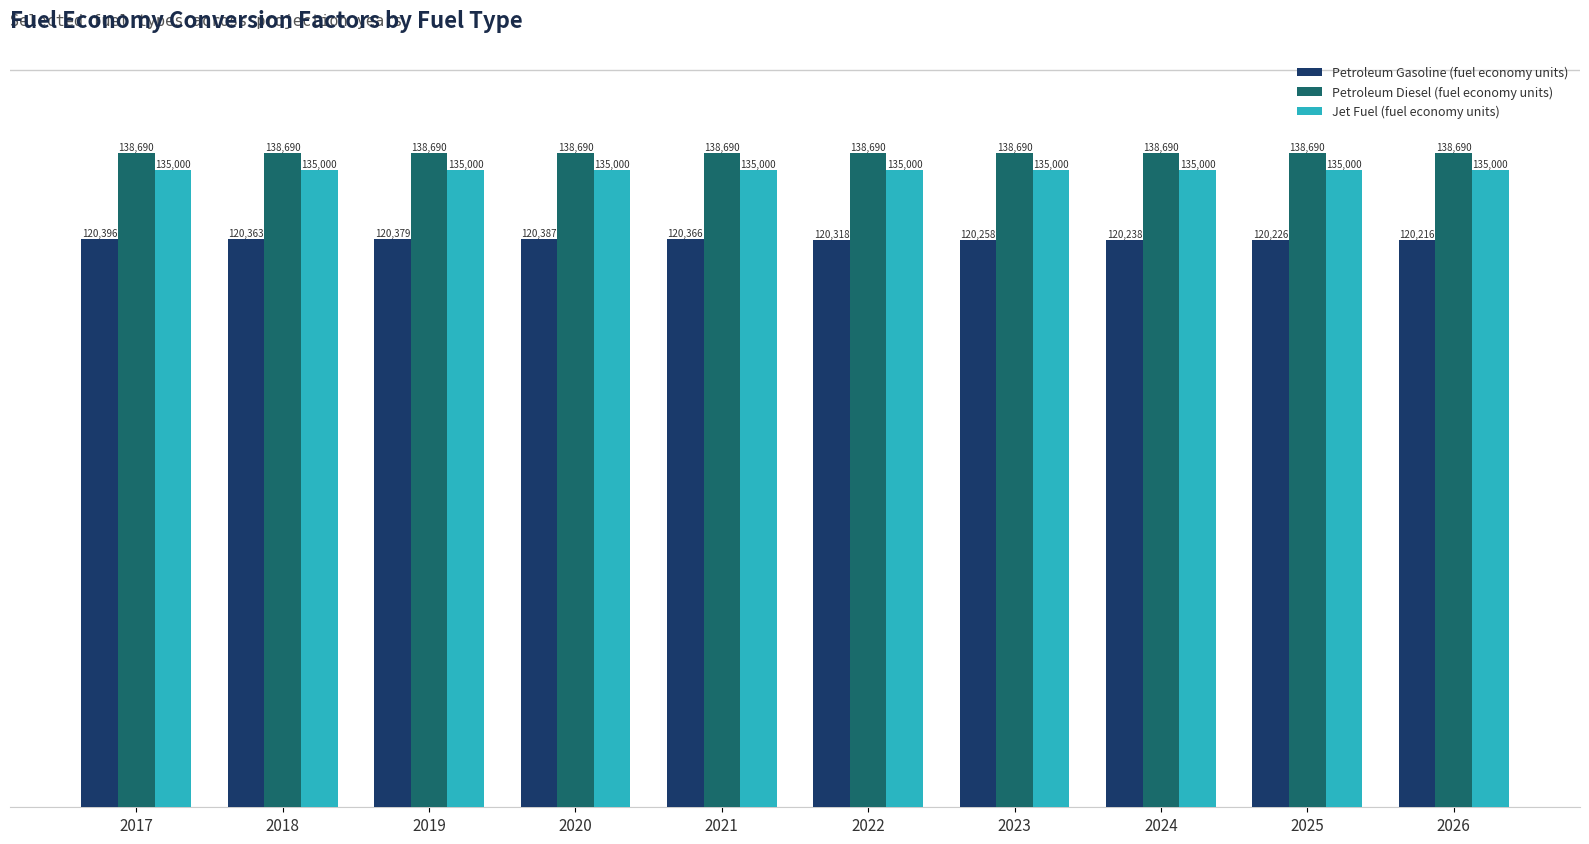

Is it true that Petroleum Diesel (fuel economy units) equals 138690.5 at 2023?

True